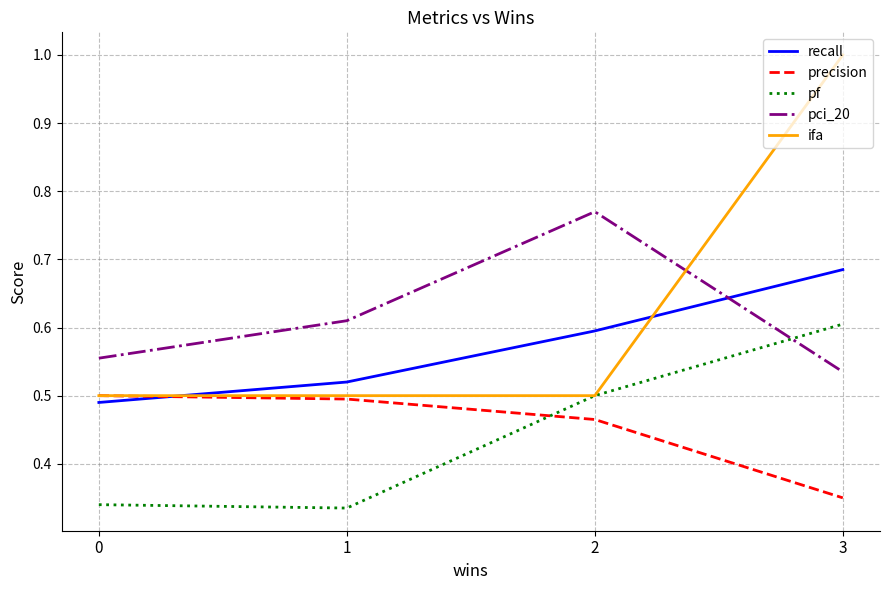

The value of pci_20 at 1 is 0.6. True or false?

True